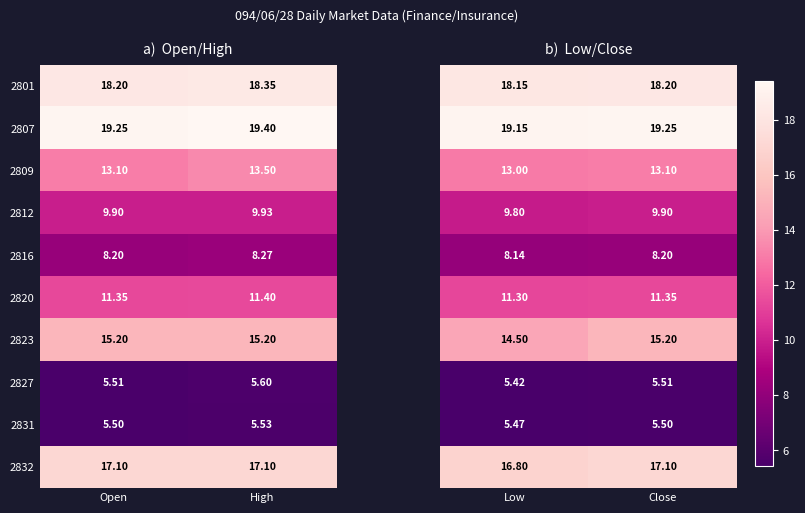

Rank the categories by 2801 value from highest to lowest.

High, Open